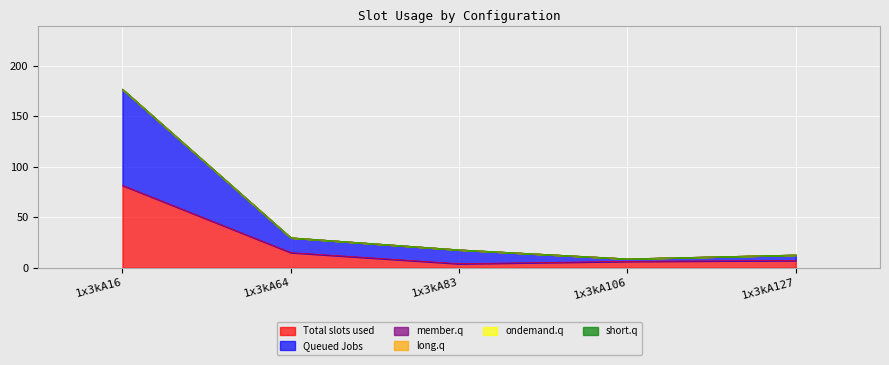

Reading right to left, transcribe all the data shown in this chart.

col_6: 7.3	6.4	4.1	15.1	81.7
col_7: 5.4	2.5	13.8	14.7	95.3
col_2: 0.0	0.0	0.0	0.0	0.0
col_3: 0.0	0.0	0.0	0.0	0.0
col_4: 0.0	0.0	0.0	0.0	0.0
col_5: 0.0	0.0	0.0	0.0	0.0